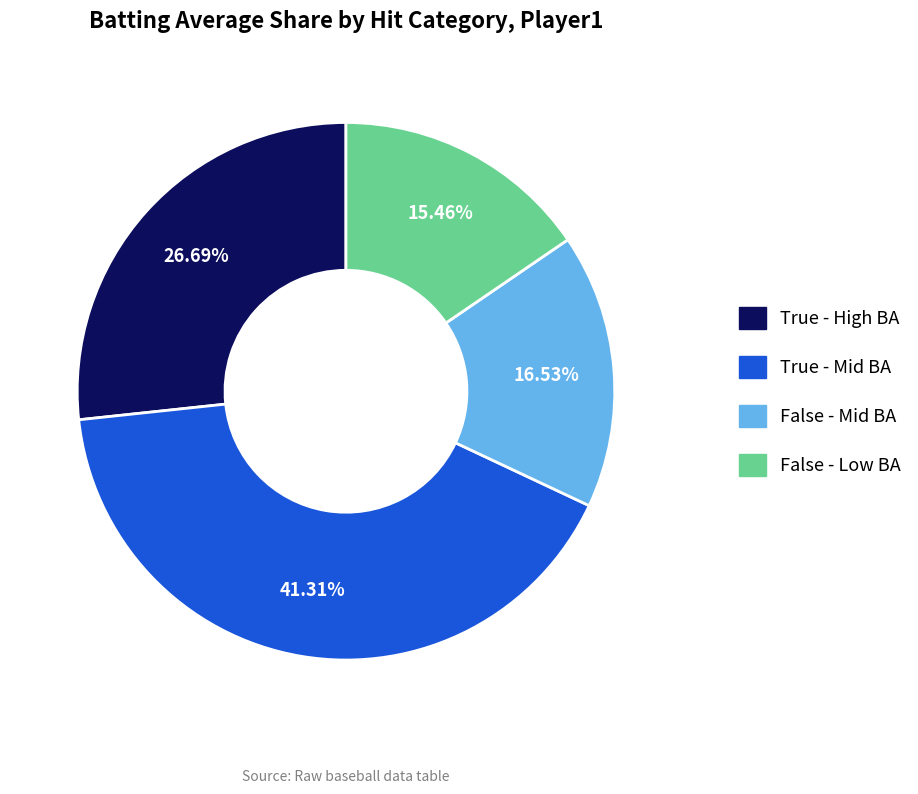

Is there any slice that represents more than half of the pie?

No